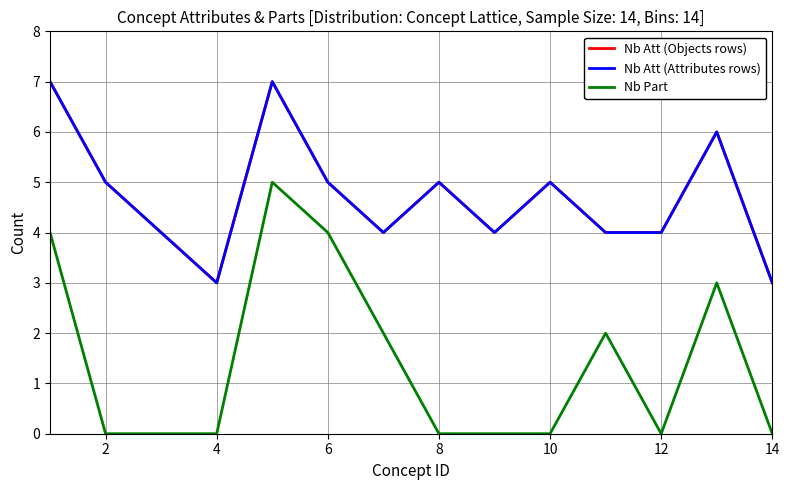

Which category has the lowest value in the Nb Att (Objects rows) series?

6